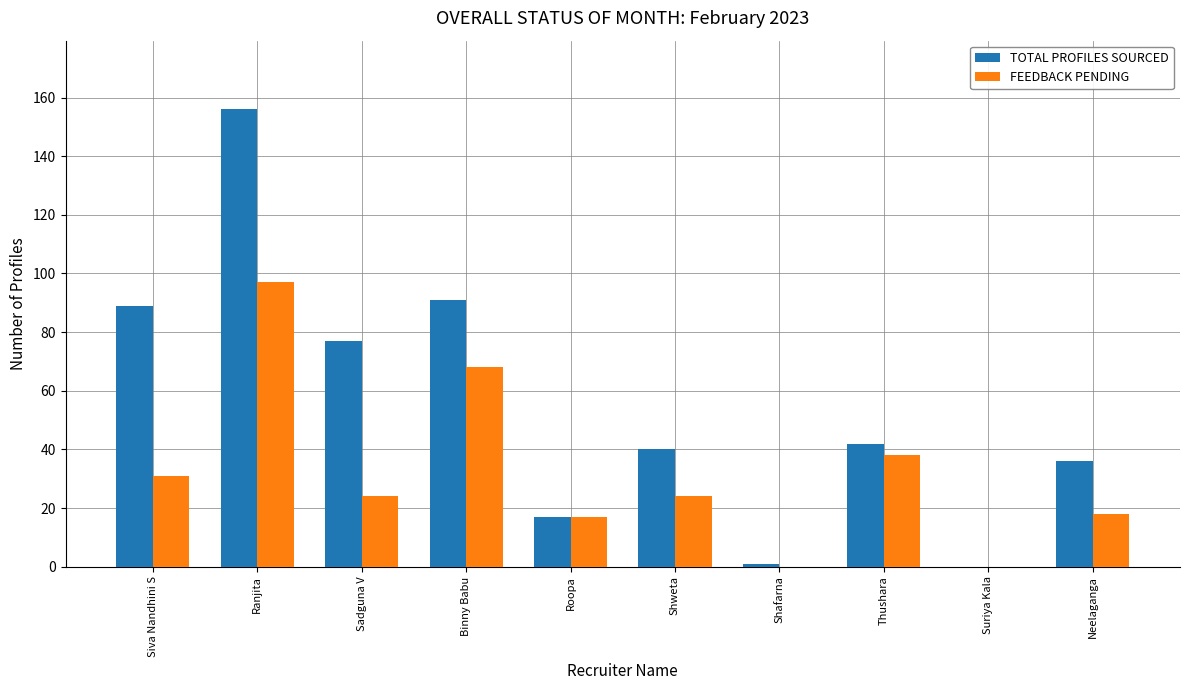

What value does the FEEDBACK PENDING series have at Thushara?

38